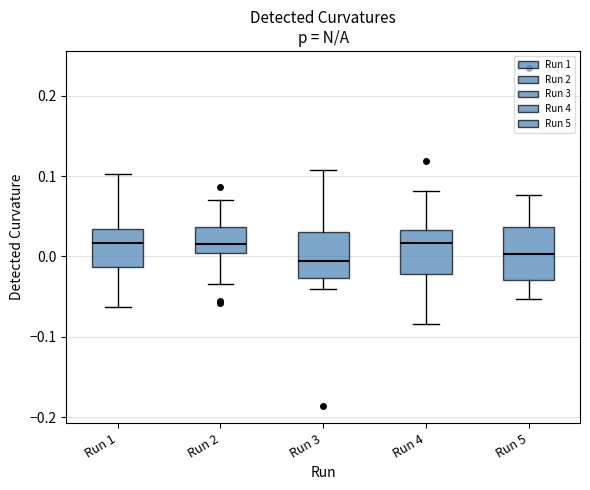

Where is the upper edge of the box for Run 2 on the y-axis? The values are not printed on the chart, so give them approximately, as read against the axis.

0.04